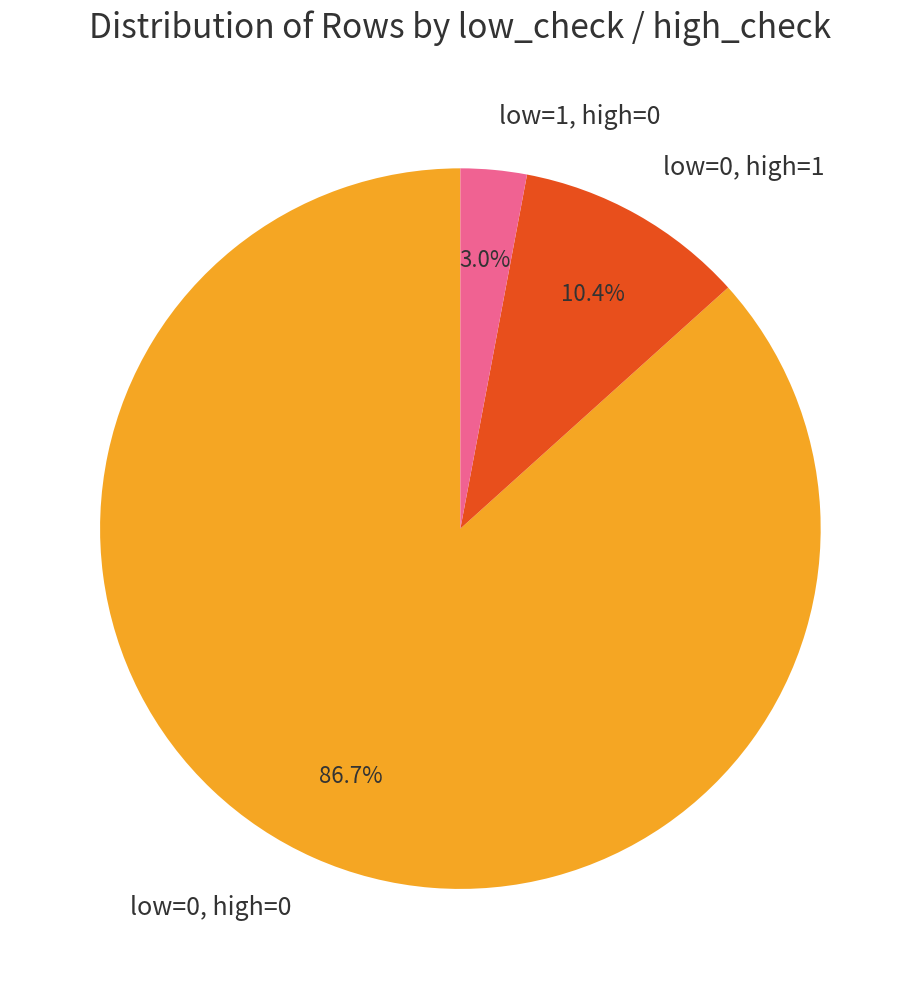

Count the number of slices in the pie.

3